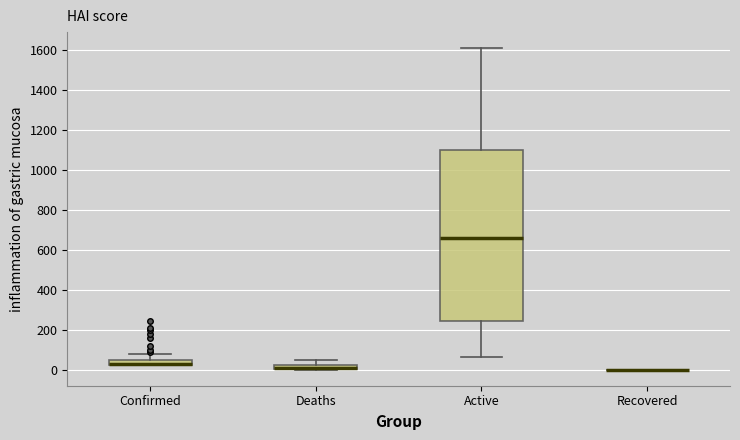

Comparing the boxes themselves (not the whiskers), which one is the tallest?

Active